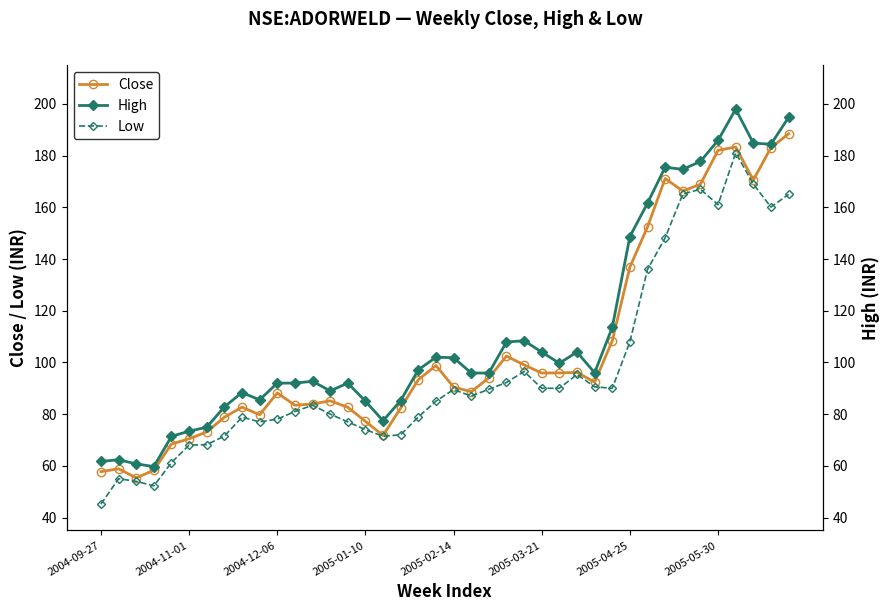

Where does the Low series first go above 87?

2005-02-14